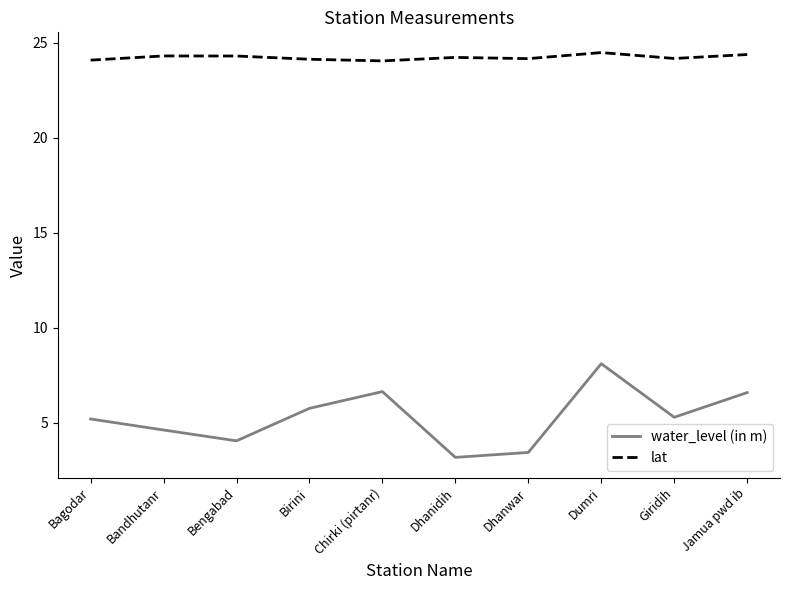

At which category is the sum across all series the highest?

Dumri